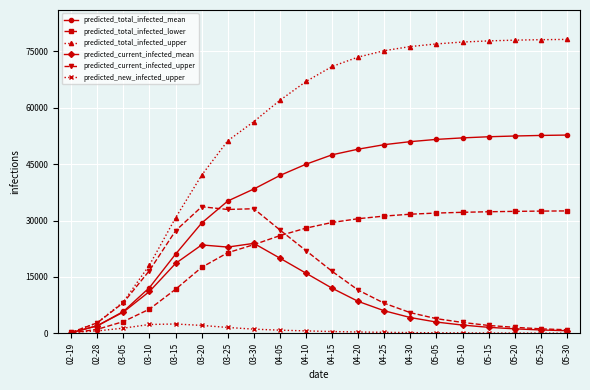

What is the greatest value displayed?

78200